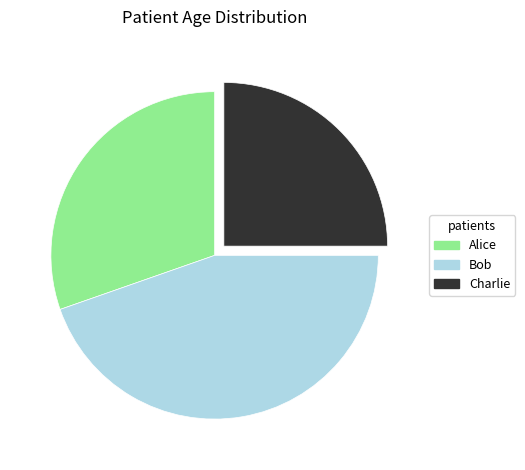

Combined, do Bob and Alice account for over 50%?

Yes